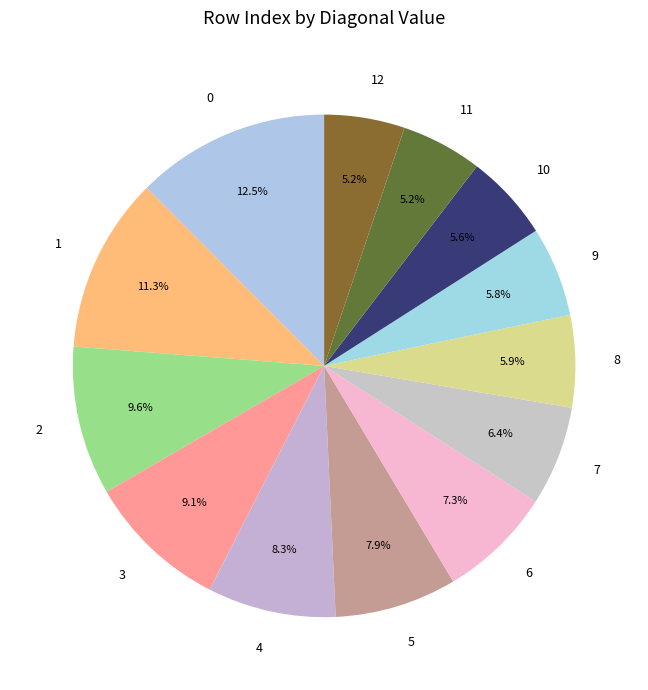

To the nearest percent, what portion does 8 represent?

6%